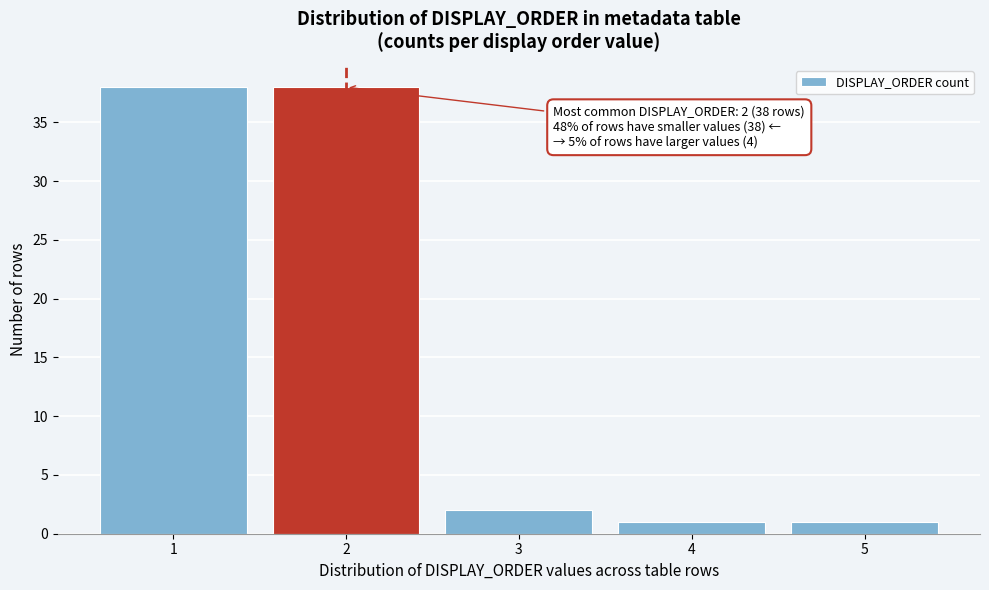

Reading right to left, what are all the values shown in this chart?

1	1	2	38	38